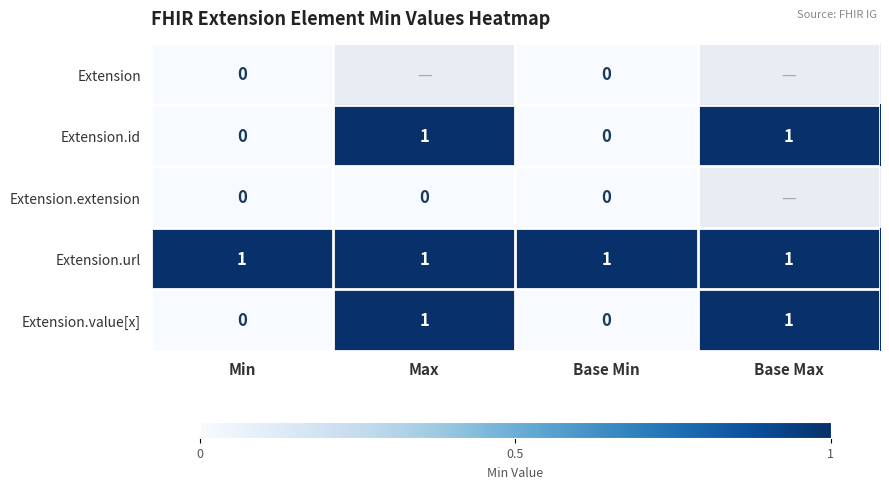

The value of Extension.id at Max is 0. True or false?

False